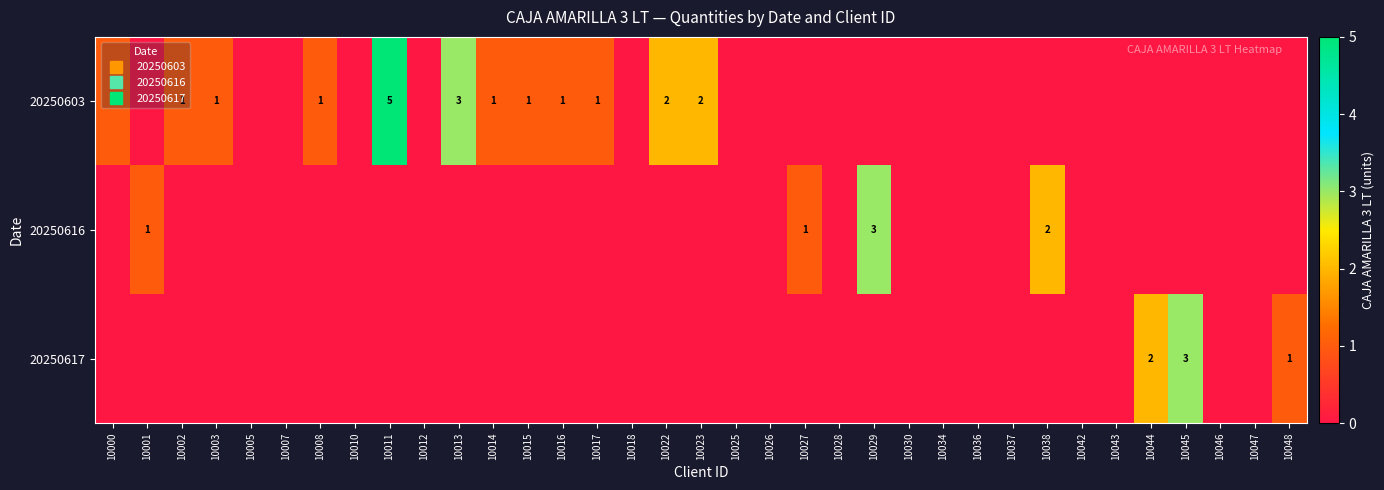

Between 10014 and 10026, which series saw the biggest shift?

20250603